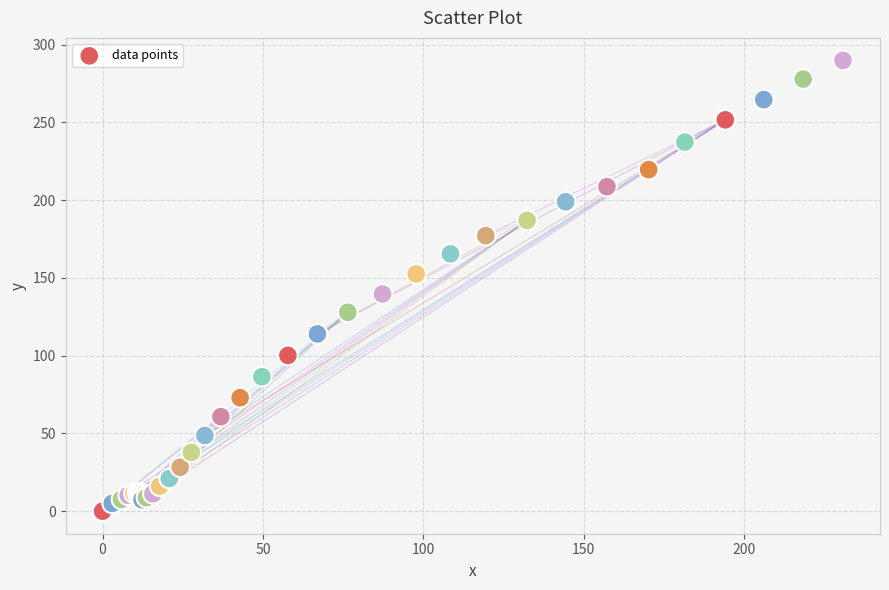

What Y value in the scatter plot is closest to 144?

139.7